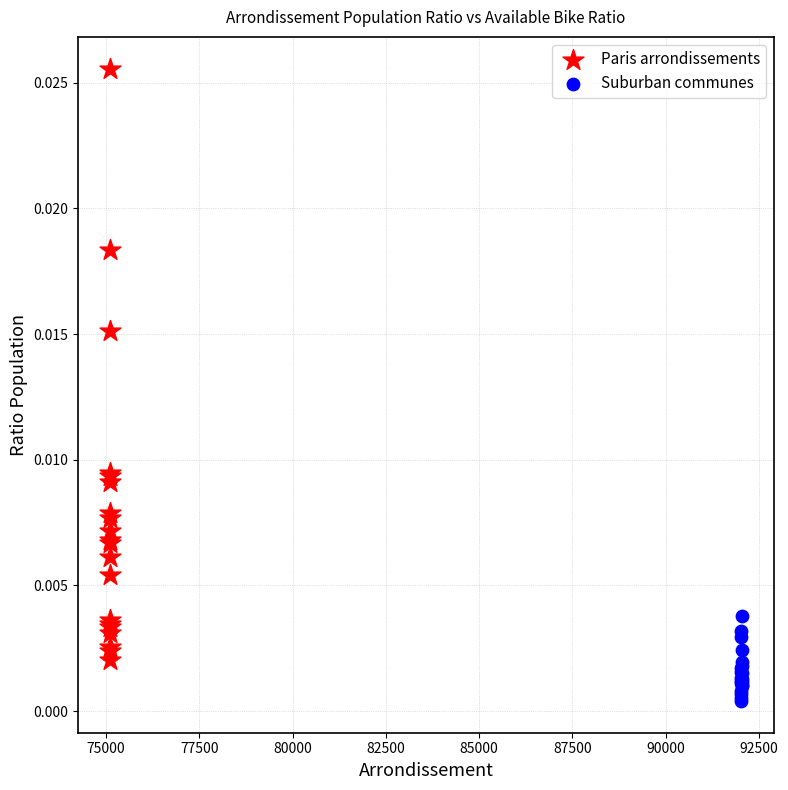

Which series contains the highest Y value?

Paris arrondissements